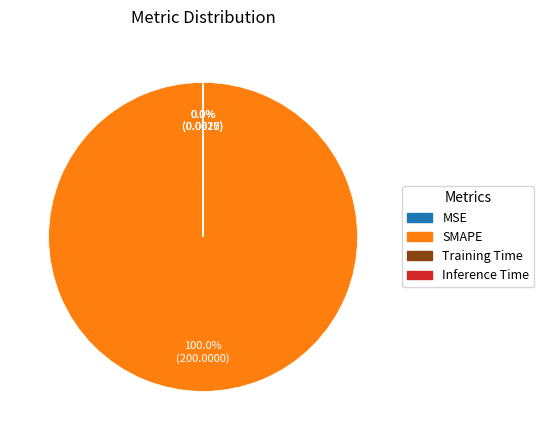

Does SMAPE represent more than half of the total?

Yes